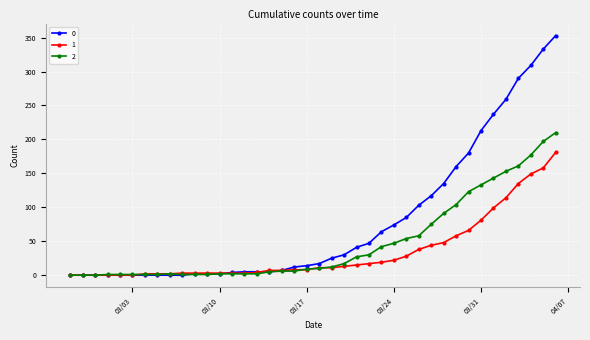

At how many categories does at least one series exceed 253?

5